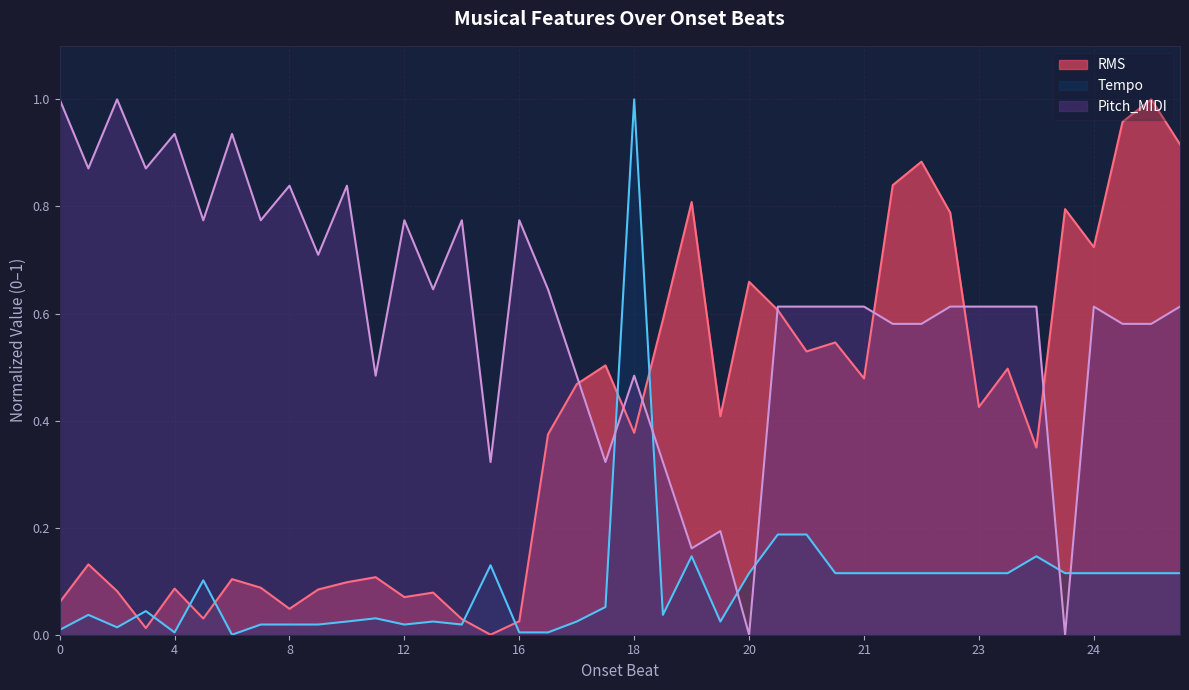

The value of RMS at 12 is 0.0. True or false?

False